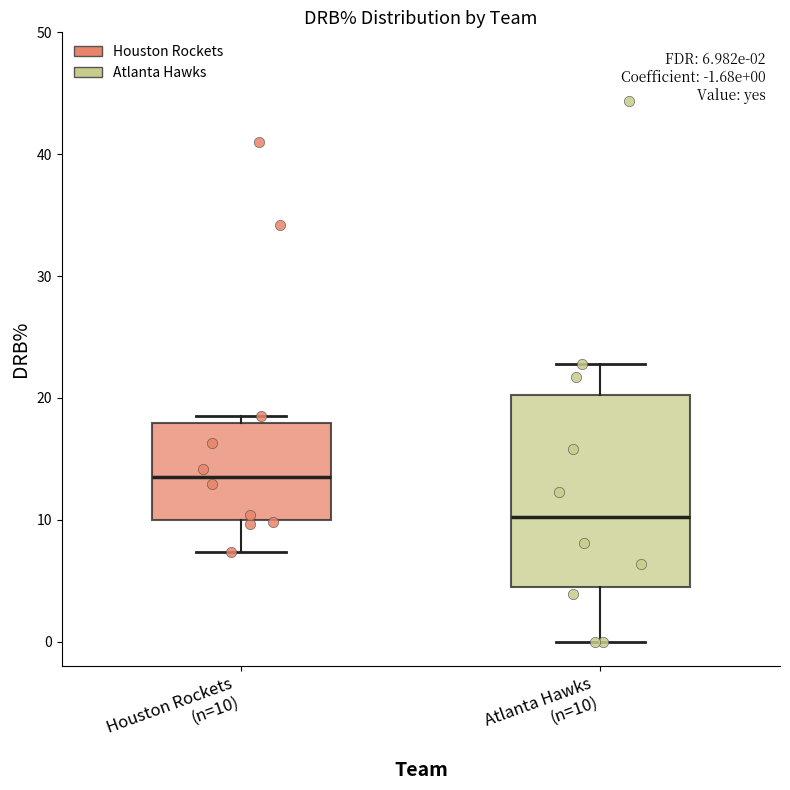

Which box's median line is the highest?

Houston Rockets (n=10)